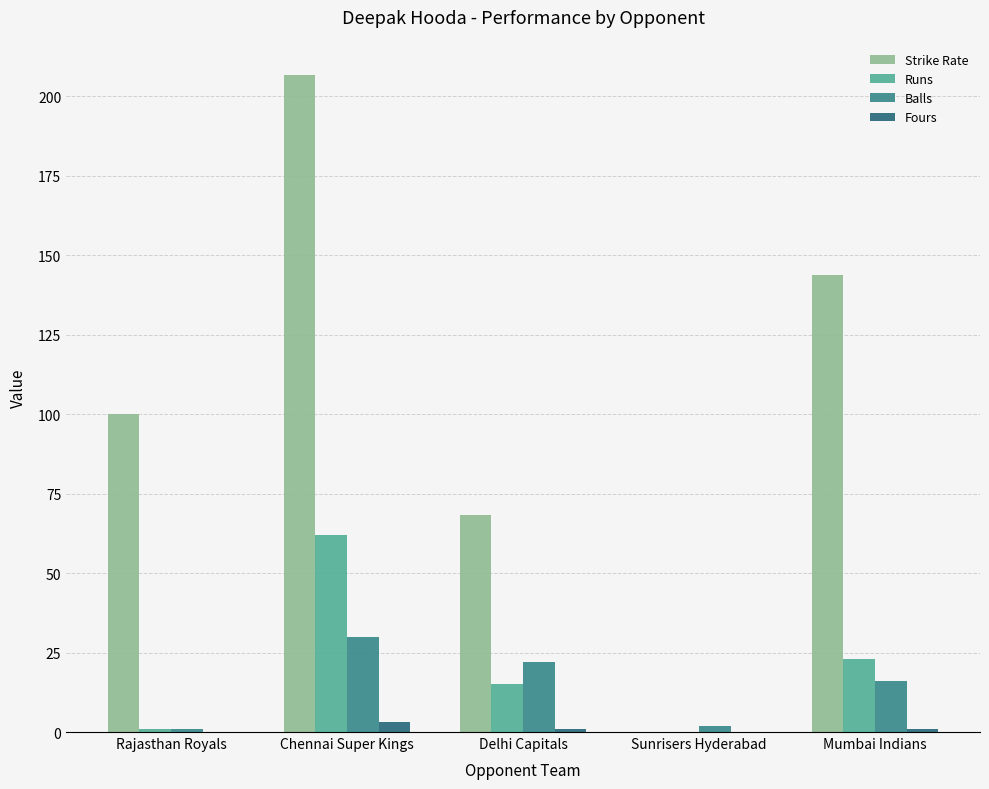

What is the difference between the Balls values at Mumbai Indians and Sunrisers Hyderabad?

14.0